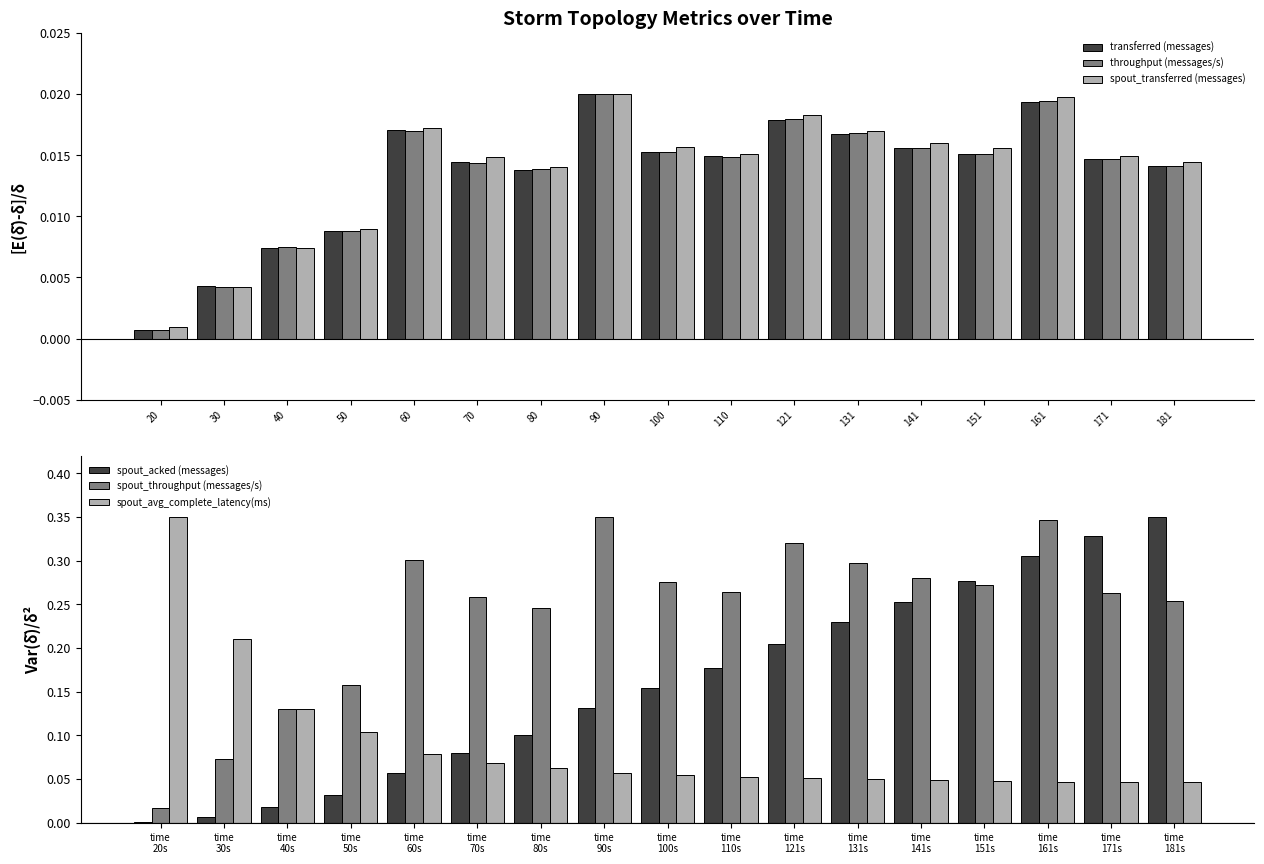

How many data points does each series have?

17